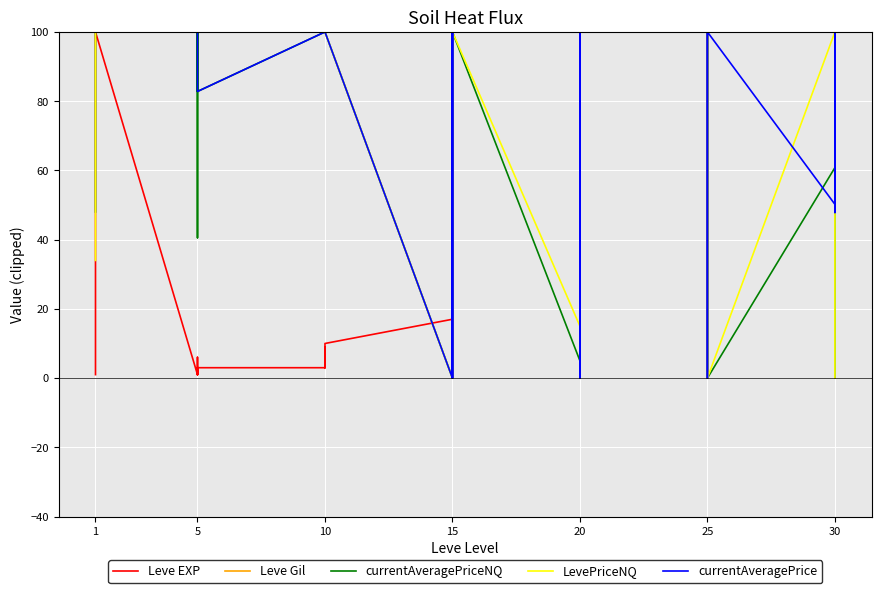

What is the value of the Leve EXP point at the 11th from the left?

1.0